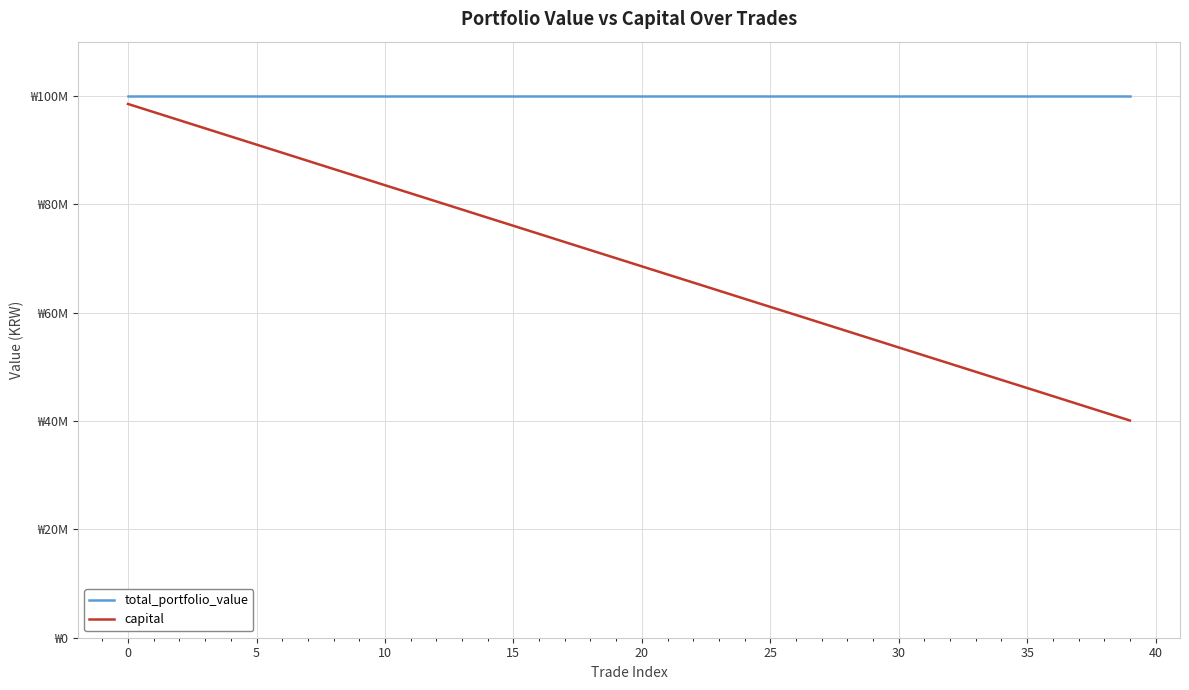

True or false: capital and total_portfolio_value intersect in this chart.

False